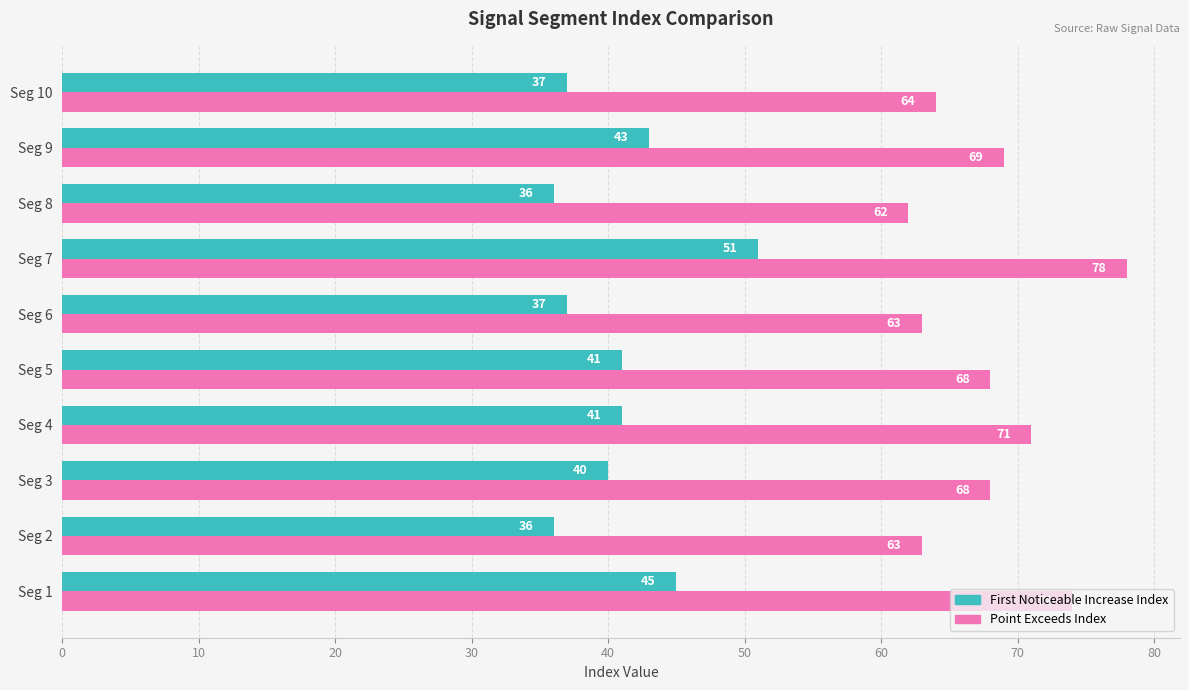

Count the number of data series in this chart.

2